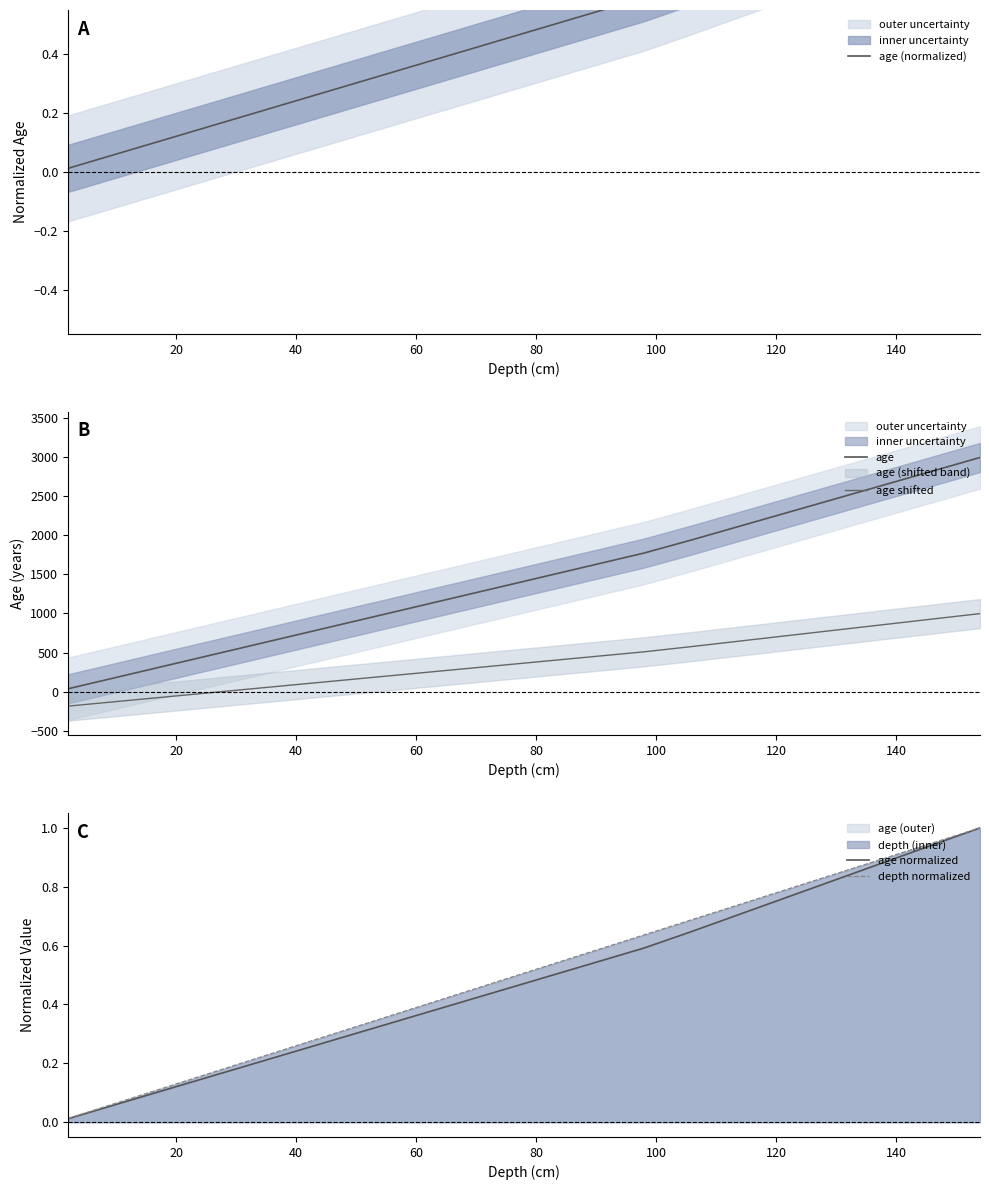

What is the greatest value displayed?

2994.1